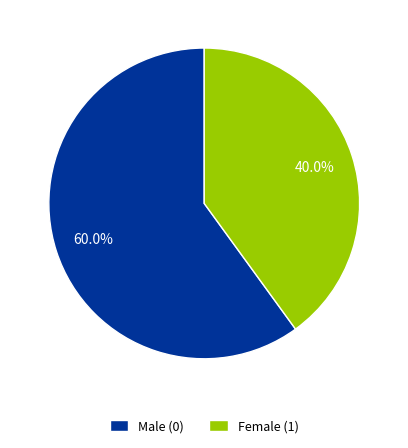

What percentage is NOT represented by Female (1)?

60.0%